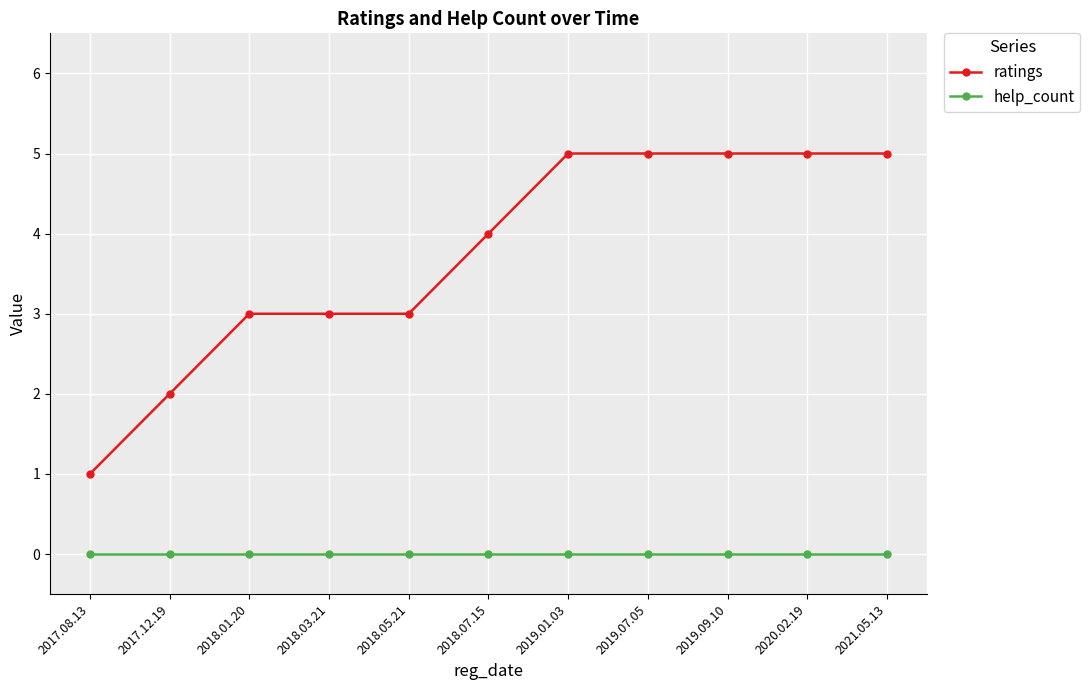

List the series in order of their overall mean, lowest first.

help_count, ratings